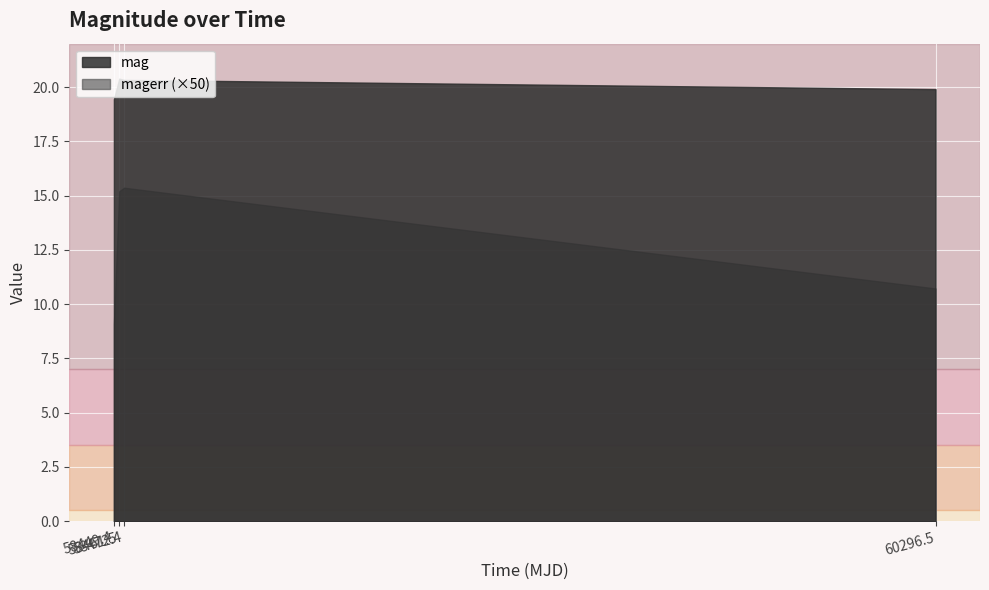

What is the difference between the second highest and minimum values in the magerr (×50) series?

6.1